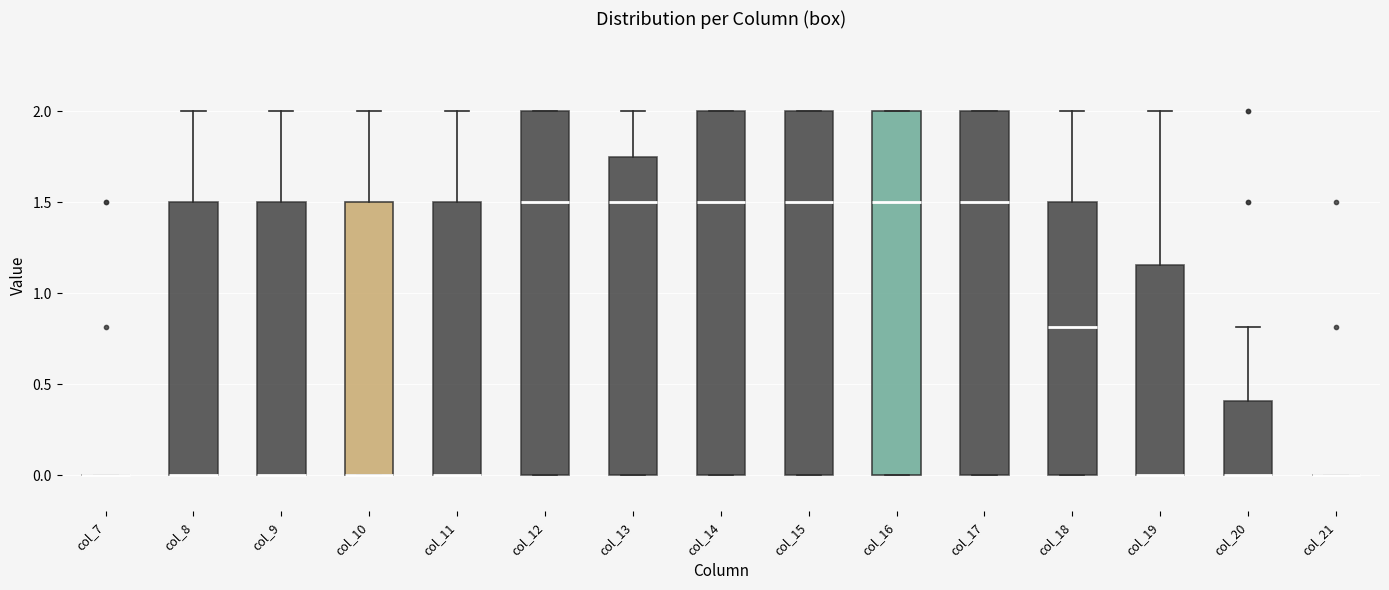

Reading left to right, read every box against the y-axis: the position of its median line, the range the box covers, and the ends of its whiskers. The values are not printed on the chart, so give them approximately, as read against the axis.

col_7: box collapsed to a line at 0.00, whiskers 0.00 to 0.00
col_8: median 0.00 (drawn on the box's lower edge), box 0.00 to 1.50, whiskers 0.00 to 2.00
col_9: median 0.00 (drawn on the box's lower edge), box 0.00 to 1.50, whiskers 0.00 to 2.00
col_10: median 0.00 (drawn on the box's lower edge), box 0.00 to 1.50, whiskers 0.00 to 2.00
col_11: median 0.00 (drawn on the box's lower edge), box 0.00 to 1.50, whiskers 0.00 to 2.00
col_12: median 1.50, box 0.00 to 2.00, whiskers 0.00 to 2.00
col_13: median 1.50, box 0.00 to 1.75, whiskers 0.00 to 2.00
col_14: median 1.50, box 0.00 to 2.00, whiskers 0.00 to 2.00
col_15: median 1.50, box 0.00 to 2.00, whiskers 0.00 to 2.00
col_16: median 1.50, box 0.00 to 2.00, whiskers 0.00 to 2.00
col_17: median 1.50, box 0.00 to 2.00, whiskers 0.00 to 2.00
col_18: median 0.80, box 0.00 to 1.50, whiskers 0.00 to 2.00
col_19: median 0.00 (drawn on the box's lower edge), box 0.00 to 1.15, whiskers 0.00 to 2.00
col_20: median 0.00 (drawn on the box's lower edge), box 0.00 to 0.40, whiskers 0.00 to 0.80
col_21: box collapsed to a line at 0.00, whiskers 0.00 to 0.00